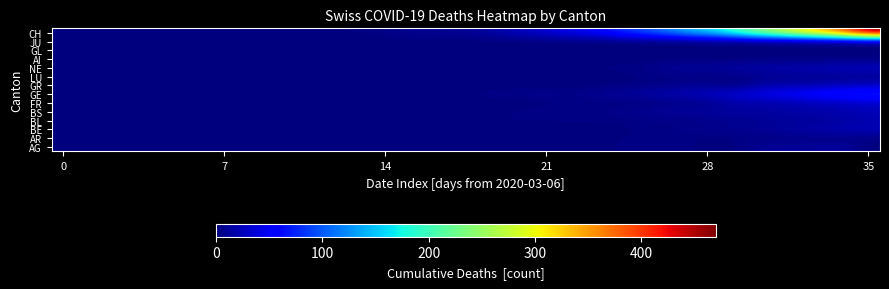

At which category is the sum across all series the highest?

35